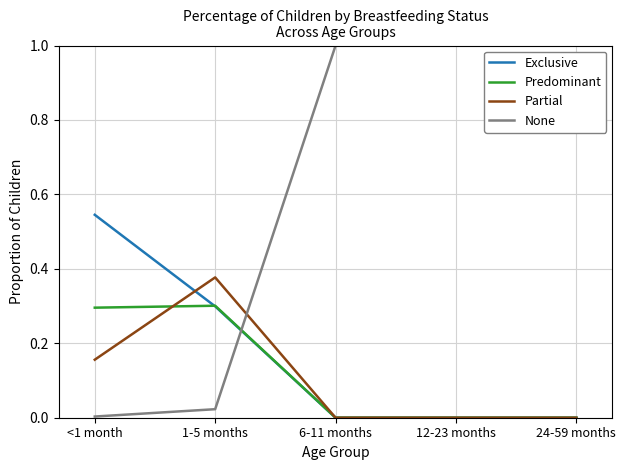

Where is None nearest to the value 0?

<1 month